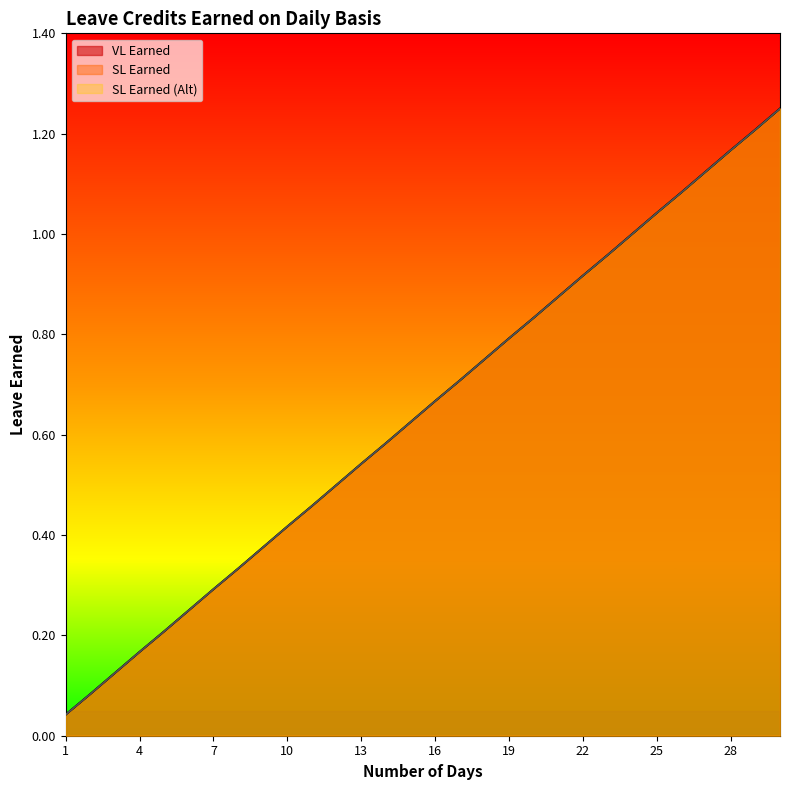

Rank the series by their maximum value, from lowest to highest.

VL Earned, SL Earned, SL Earned (Alt)